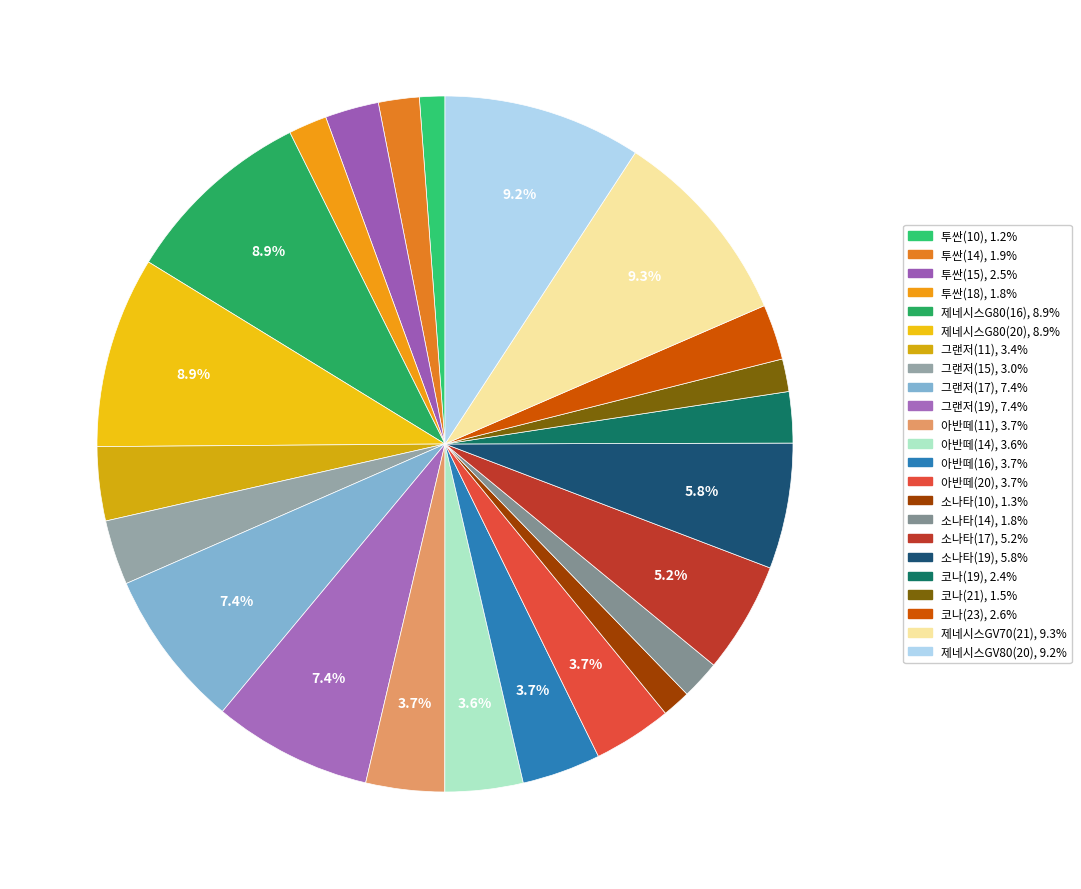

What percentage is NOT represented by 코나(19)?

97.6%